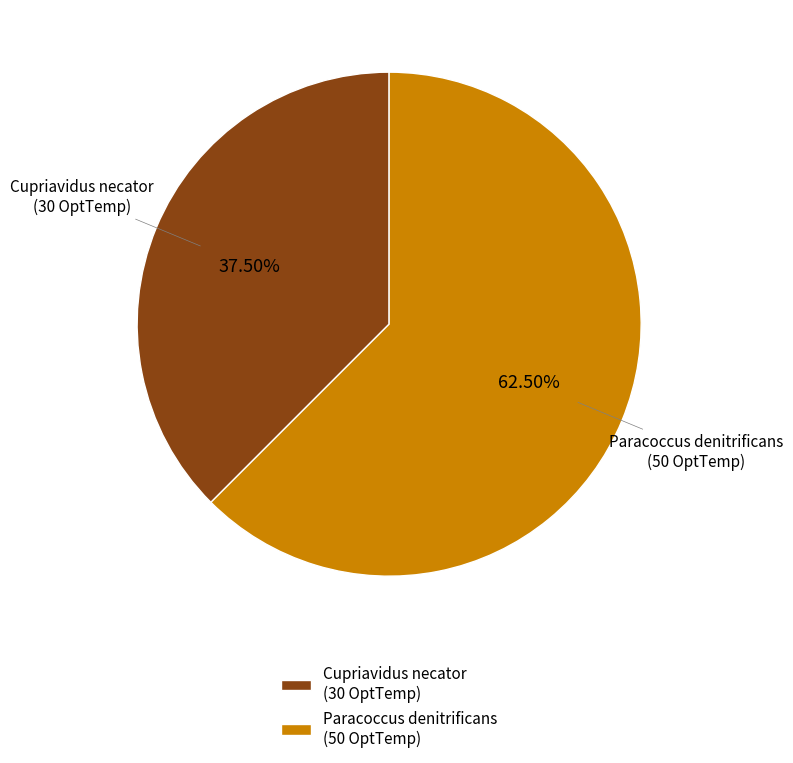

Is there a majority slice in this chart?

Yes